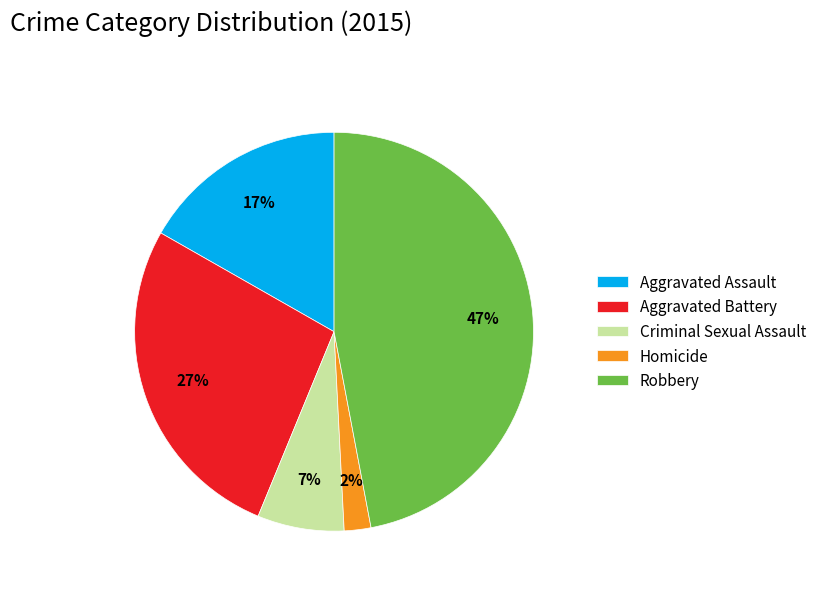

The Robbery slice represents 41% of the pie. True or false?

False